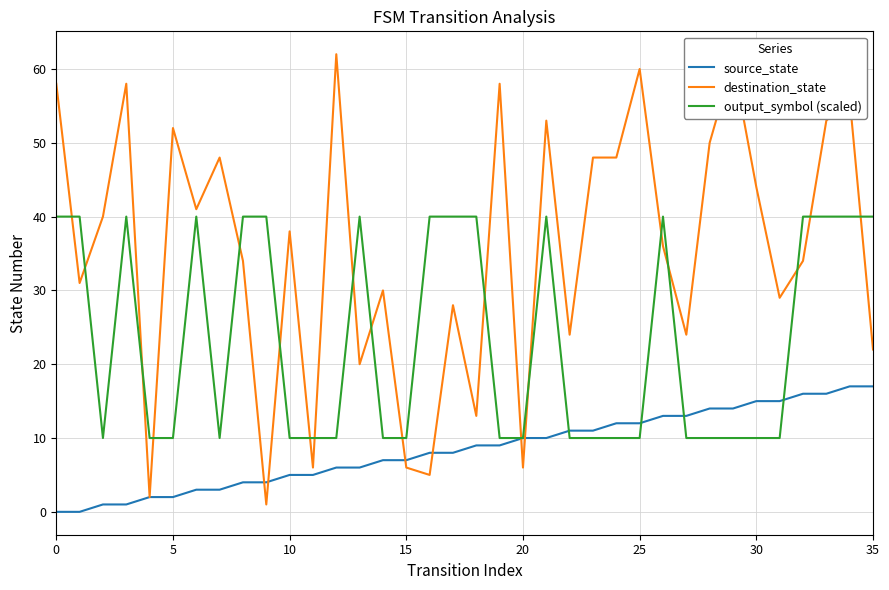

List the series in order of their peak value, lowest first.

source_state, output_symbol (scaled), destination_state